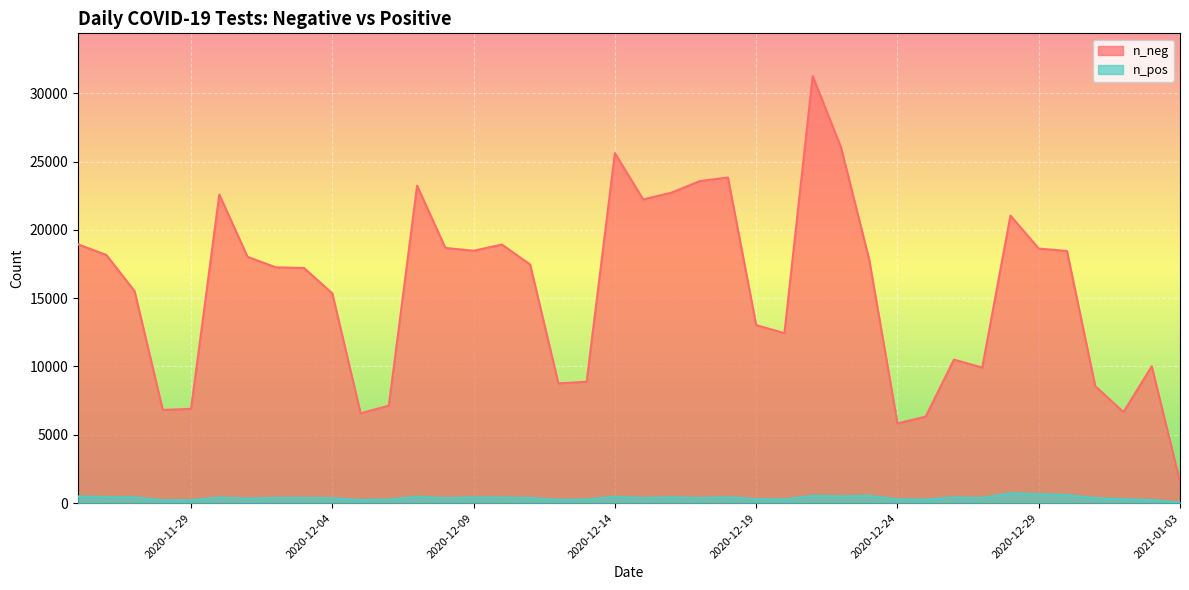

True or false: n_pos has a value of 610 at 2020-12-31.

False